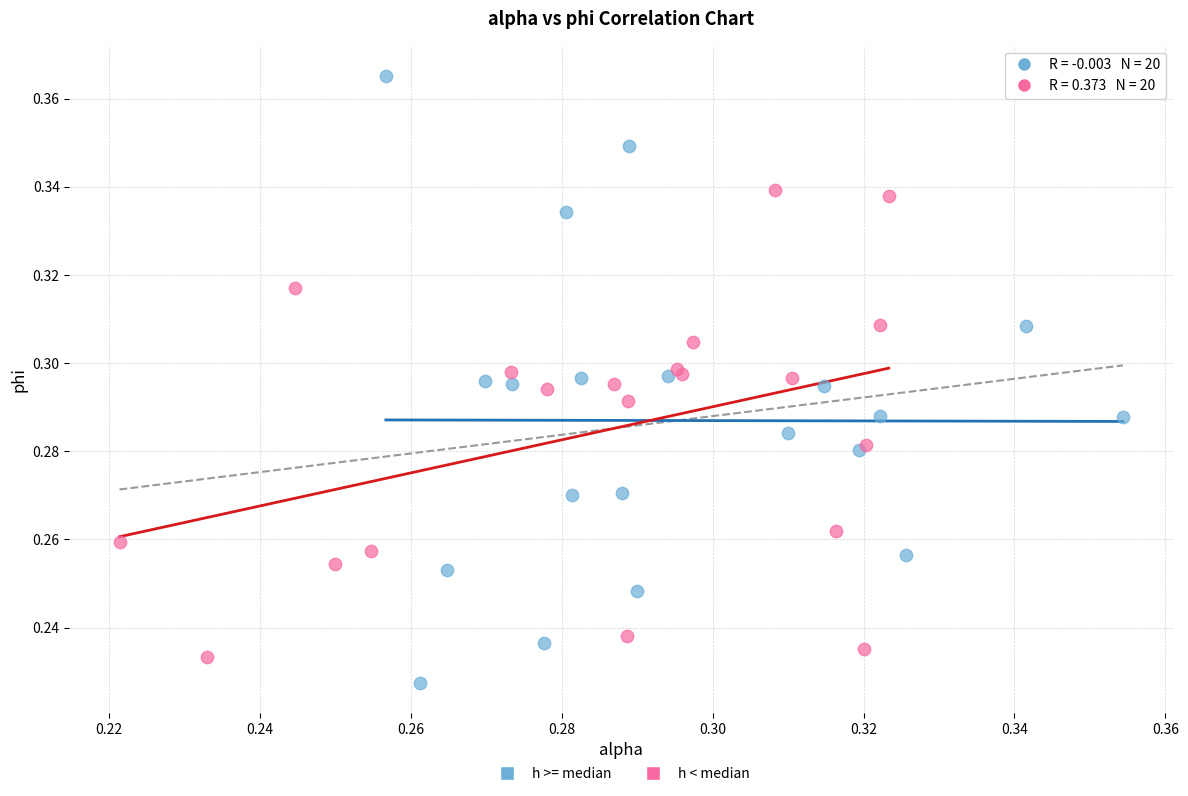

Which series has the largest Y range (max minus min)?

h >= median